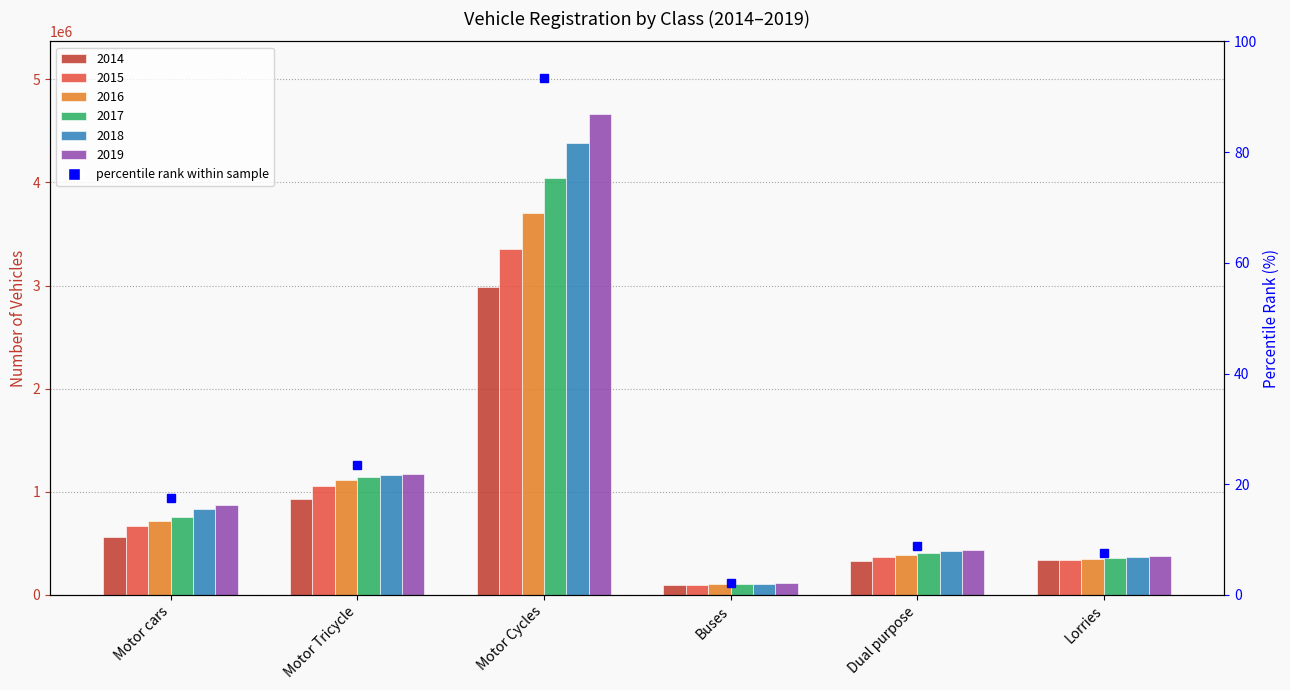

Read the 2018 value at Motor Cycles, to the nearest 100.

4383800